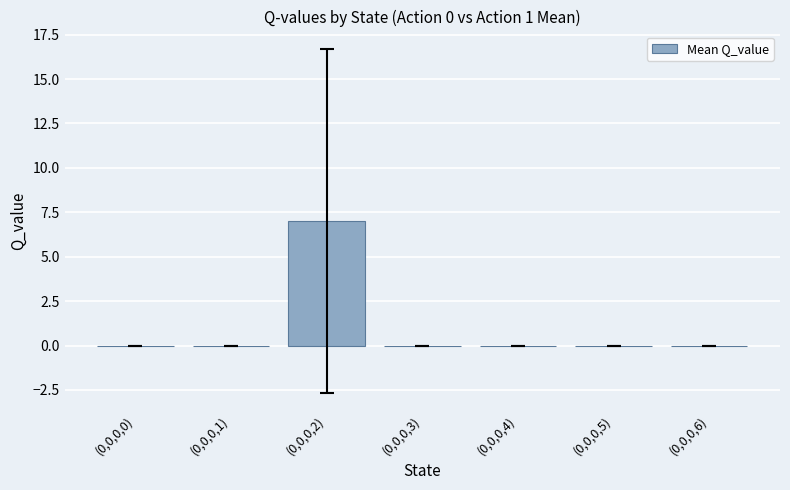

What is the change in value from (0,0,0,0) to (0,0,0,2)?

+7.0